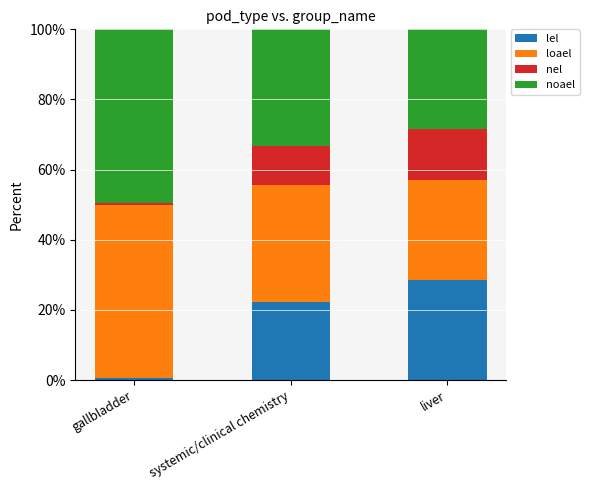

At which label does lel reach its minimum?

gallbladder